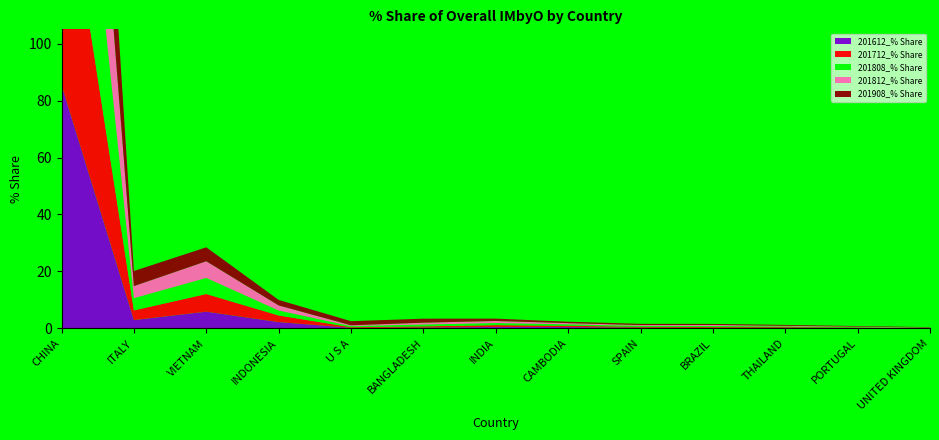

Reading left to right, extract all data points from this chart.

201612_% Share: 85.5	2.9	5.9	2.2	0.2	0.3	0.5	0.5	0.3	0.2	0.2	0.1	0.1
201712_% Share: 84.2	3.4	6.2	2.3	0.2	0.4	0.6	0.5	0.3	0.3	0.2	0.1	0.1
201808_% Share: 83.5	4.3	5.6	1.7	0.4	0.6	0.7	0.5	0.3	0.4	0.2	0.2	0.1
201812_% Share: 83.4	4.2	5.9	1.8	0.3	0.7	0.7	0.4	0.3	0.3	0.3	0.2	0.1
201908_% Share: 80.8	5.3	4.9	1.9	1.4	1.4	0.8	0.5	0.4	0.4	0.3	0.2	0.1